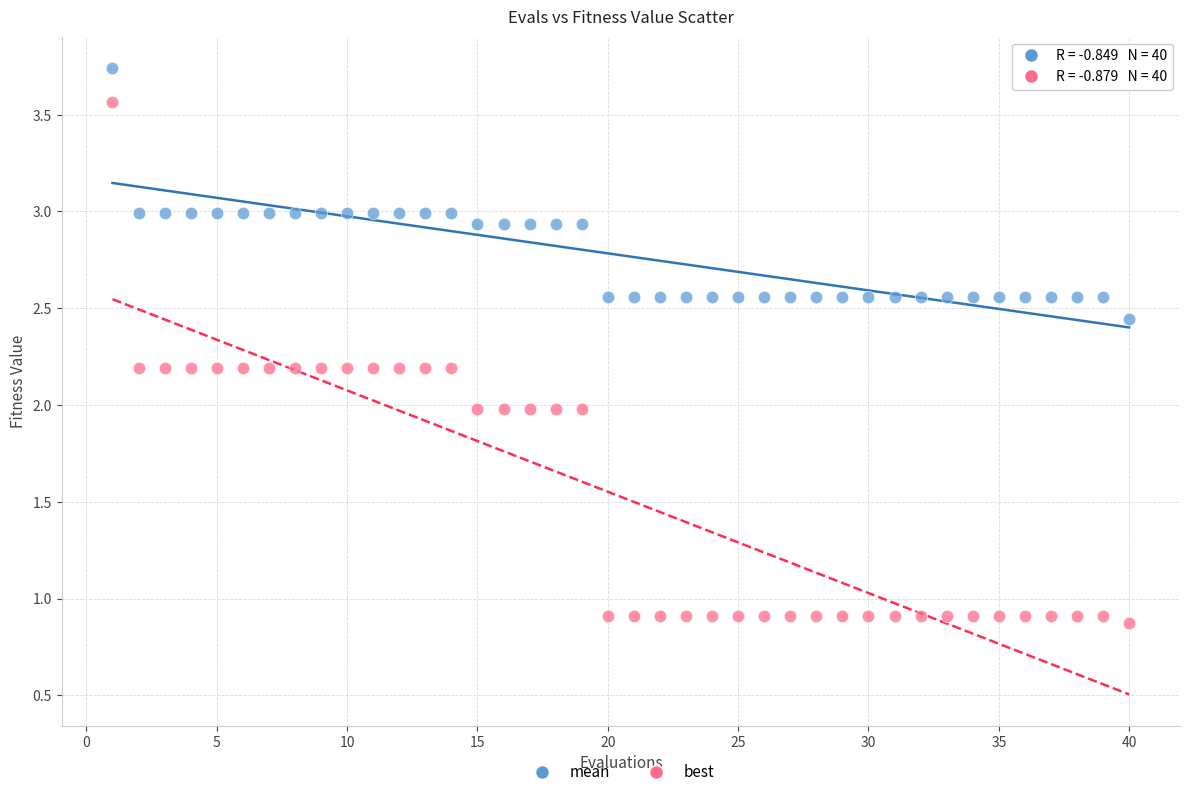

Across all data points, what is the range of X values (max minus min)?

39.0